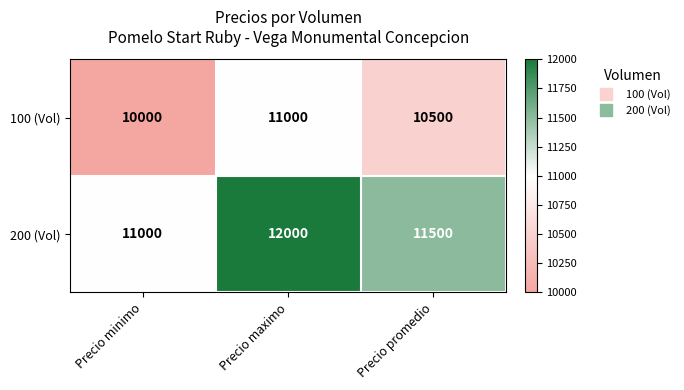

How many distinct data groups are displayed?

2